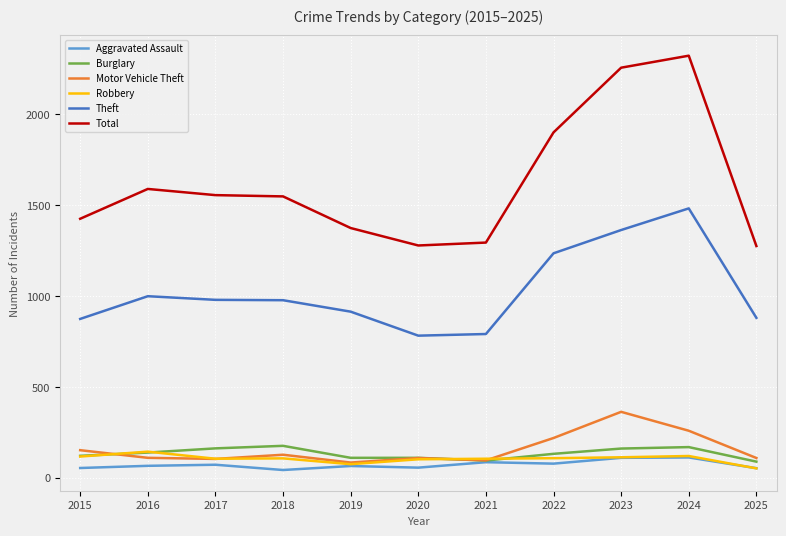

Which label corresponds to the largest value in the chart?

2024